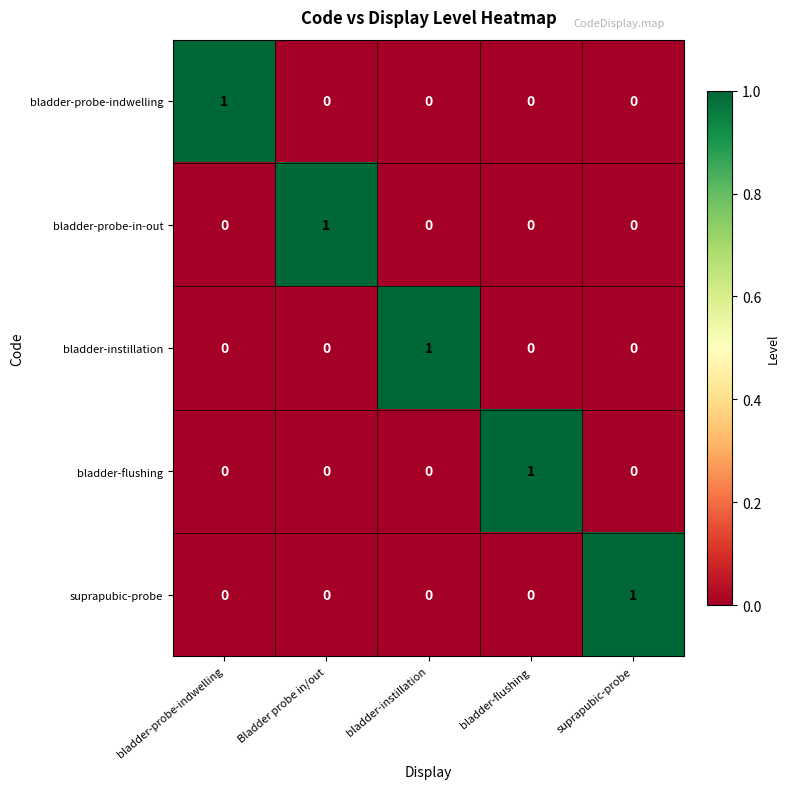

What is the total value across all series at bladder-instillation?

1